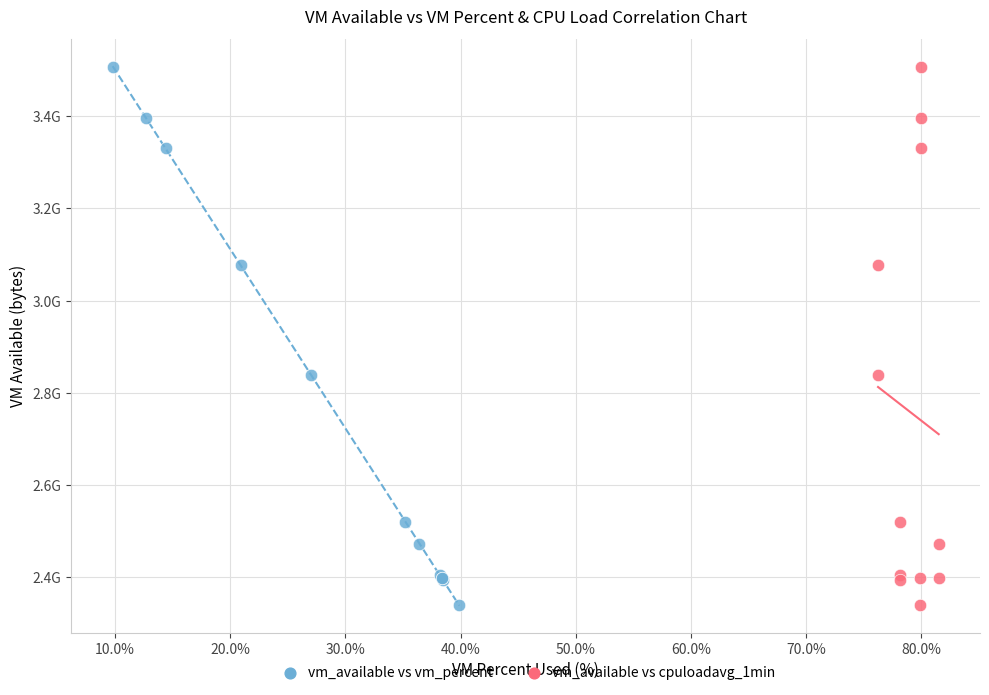

What are all the series names shown in the legend?

vm_available vs vm_percent, vm_available vs cpuloadavg_1min